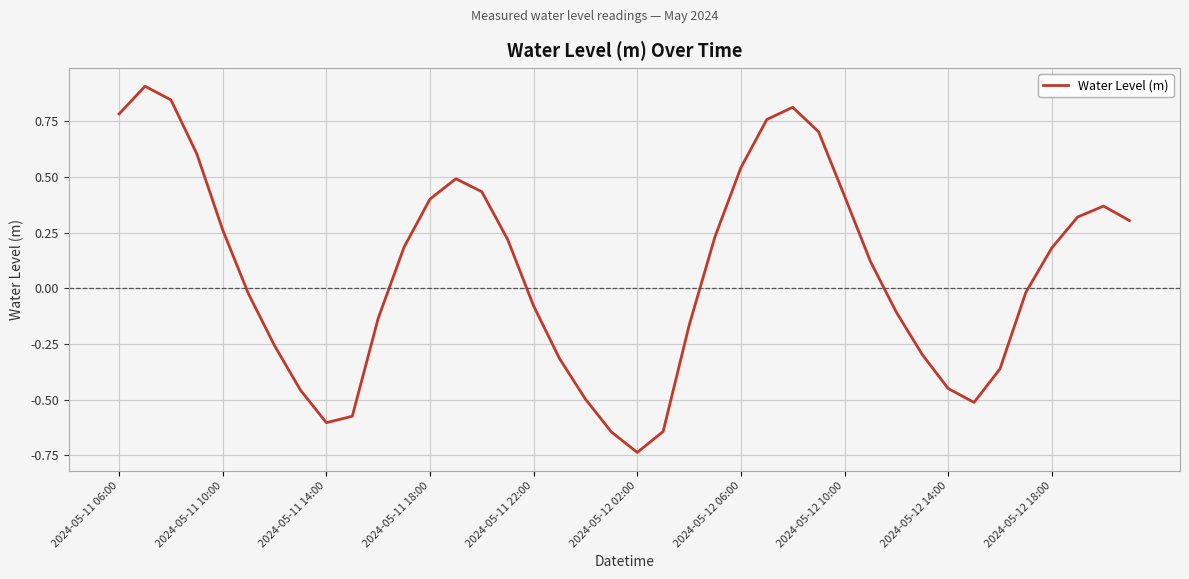

What is the difference between the maximum and minimum values?

1.6